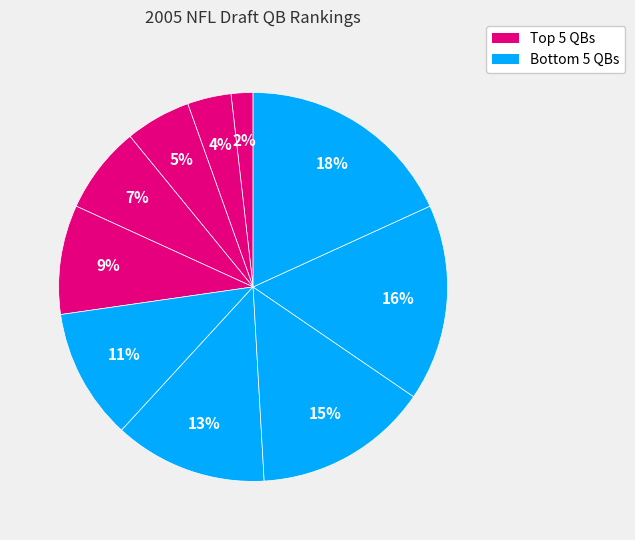

How many segments does this pie chart have?

10